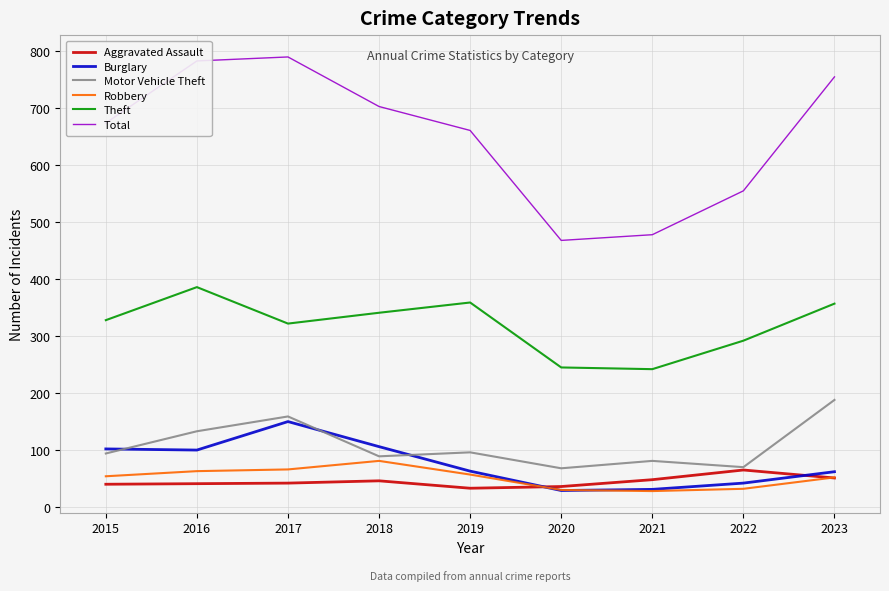

Which series changed the most between 2018 and 2021?

Total